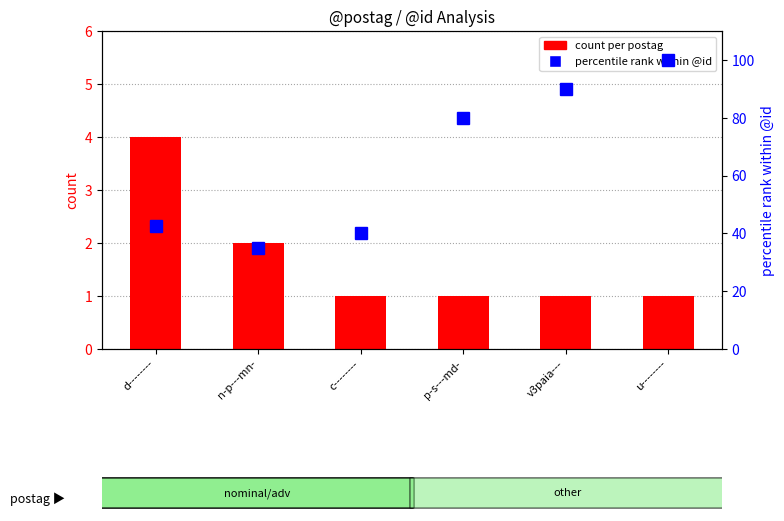

Which category has the lowest value in the count per postag series?

c--------